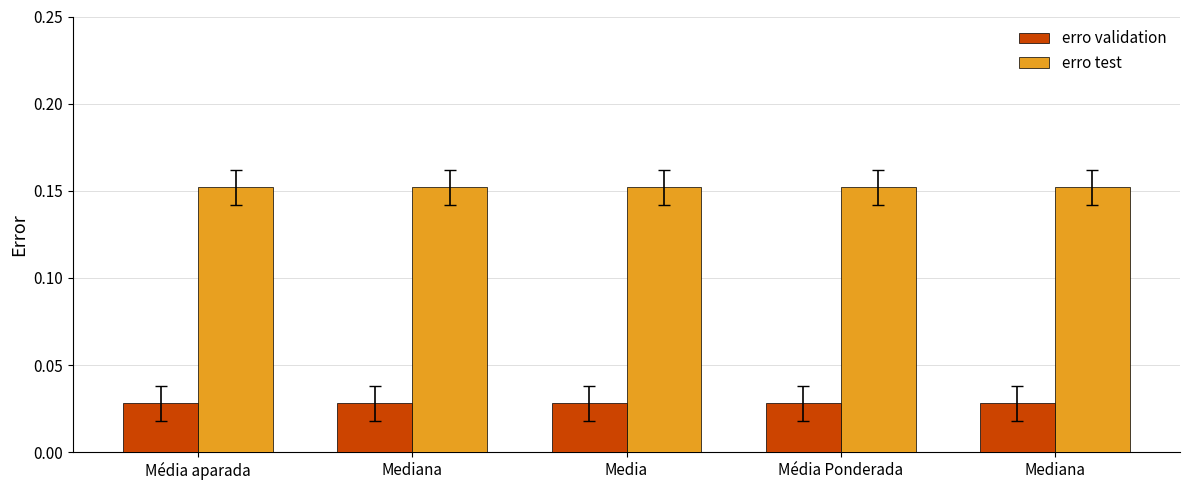

Which series has the largest total across all categories?

erro test